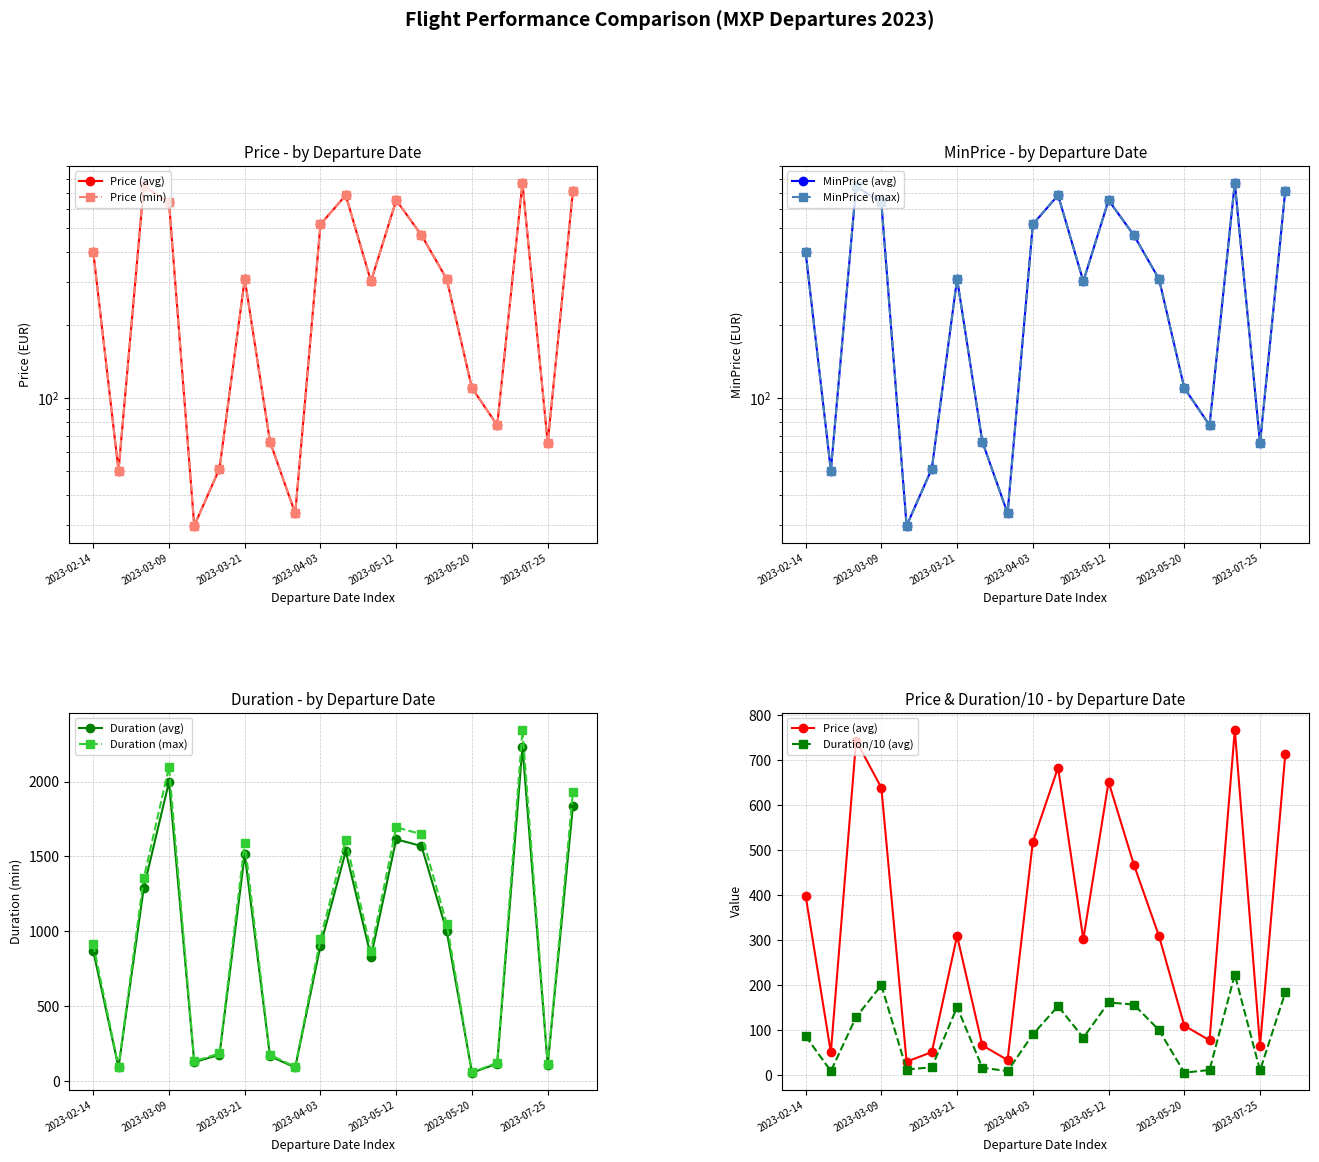

What is the sum of all MinPrice values?

6990.6